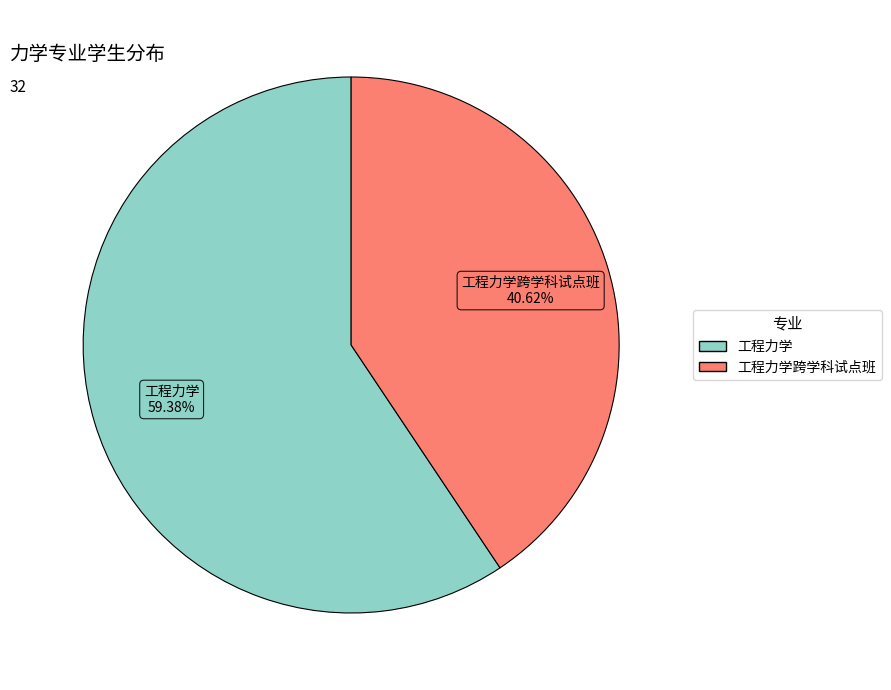

Does any single category account for the majority?

Yes